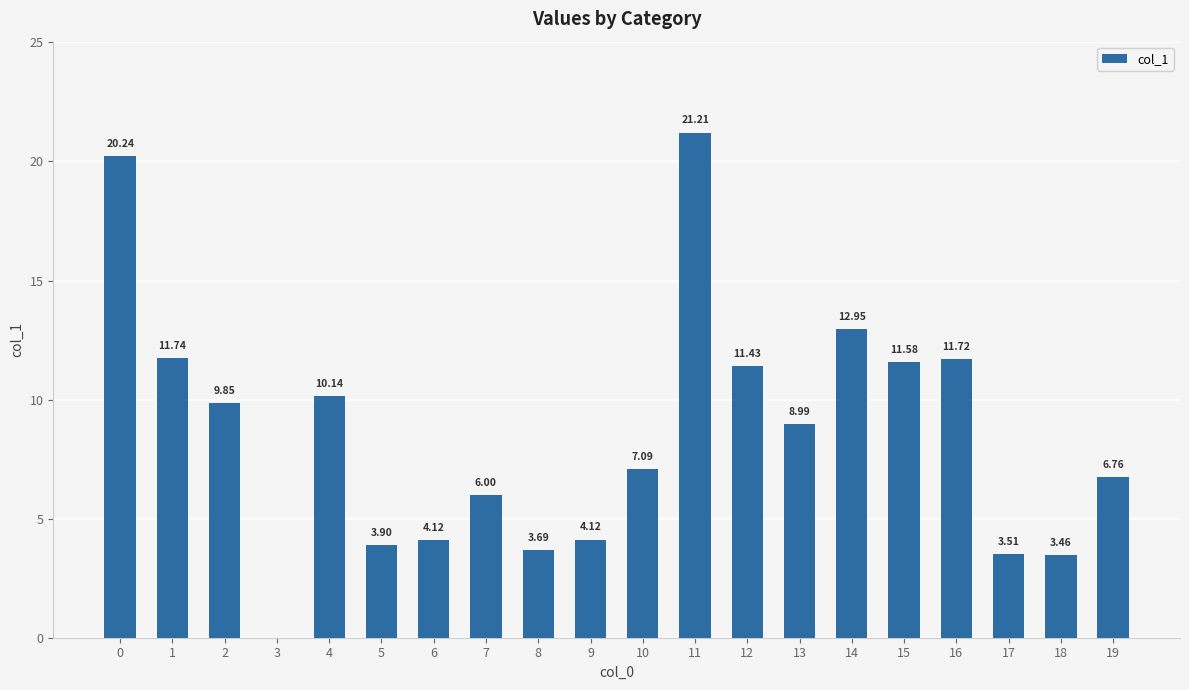

Between 7 and 18, which is larger?

7